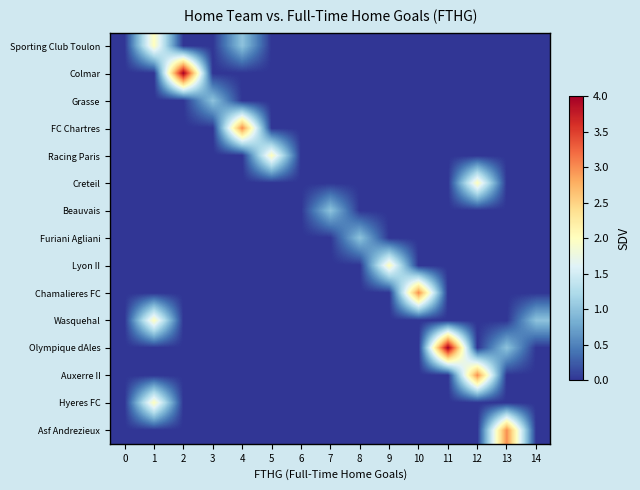

Reading right to left, list all the values displayed in this chart.

Sporting Club Toulon: 14=0	13=0	12=0	11=0	10=0	9=0	8=0	7=0	6=0	5=0	4=1	3=0	2=0	1=2	0=0
Colmar: 14=0	13=0	12=0	11=0	10=0	9=0	8=0	7=0	6=0	5=0	4=0	3=0	2=4	1=0	0=0
Grasse: 14=0	13=0	12=0	11=0	10=0	9=0	8=0	7=0	6=0	5=0	4=0	3=1	2=0	1=0	0=0
FC Chartres: 14=0	13=0	12=0	11=0	10=0	9=0	8=0	7=0	6=0	5=0	4=3	3=0	2=0	1=0	0=0
Racing Paris: 14=0	13=0	12=0	11=0	10=0	9=0	8=0	7=0	6=0	5=2	4=0	3=0	2=0	1=0	0=0
Creteil: 14=0	13=0	12=2	11=0	10=0	9=0	8=0	7=0	6=0	5=0	4=0	3=0	2=0	1=0	0=0
Beauvais: 14=0	13=0	12=0	11=0	10=0	9=0	8=0	7=1	6=0	5=0	4=0	3=0	2=0	1=0	0=0
Furiani Agliani: 14=0	13=0	12=0	11=0	10=0	9=0	8=1	7=0	6=0	5=0	4=0	3=0	2=0	1=0	0=0
Lyon II: 14=0	13=0	12=0	11=0	10=0	9=2	8=0	7=0	6=0	5=0	4=0	3=0	2=0	1=0	0=0
Chamalieres FC: 14=0	13=0	12=0	11=0	10=3	9=0	8=0	7=0	6=0	5=0	4=0	3=0	2=0	1=0	0=0
Wasquehal: 14=1	13=0	12=0	11=0	10=0	9=0	8=0	7=0	6=0	5=0	4=0	3=0	2=0	1=2	0=0
Olympique dAles: 14=0	13=1	12=0	11=4	10=0	9=0	8=0	7=0	6=0	5=0	4=0	3=0	2=0	1=0	0=0
Auxerre II: 14=0	13=0	12=3	11=0	10=0	9=0	8=0	7=0	6=0	5=0	4=0	3=0	2=0	1=0	0=0
Hyeres FC: 14=0	13=0	12=0	11=0	10=0	9=0	8=0	7=0	6=0	5=0	4=0	3=0	2=0	1=2	0=0
Asf Andrezieux: 14=0	13=3	12=0	11=0	10=0	9=0	8=0	7=0	6=0	5=0	4=0	3=0	2=0	1=0	0=0